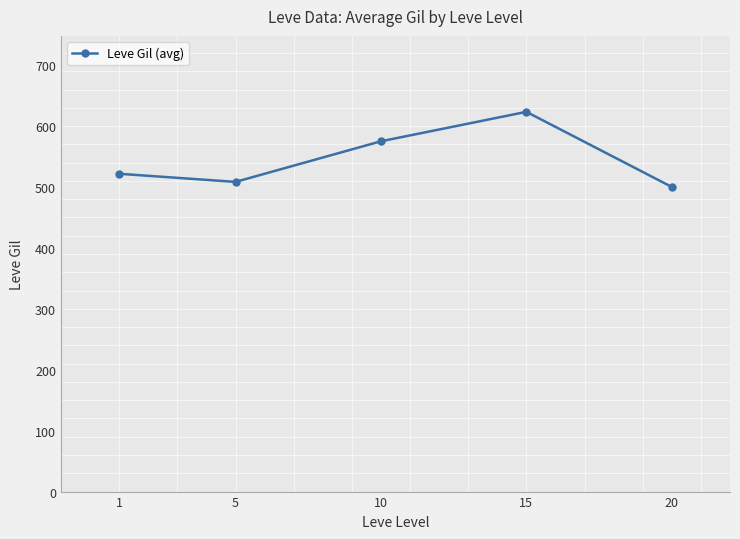

Reading left to right, extract all data points from this chart.

521.7	508.3	575.0	623.3	500.0